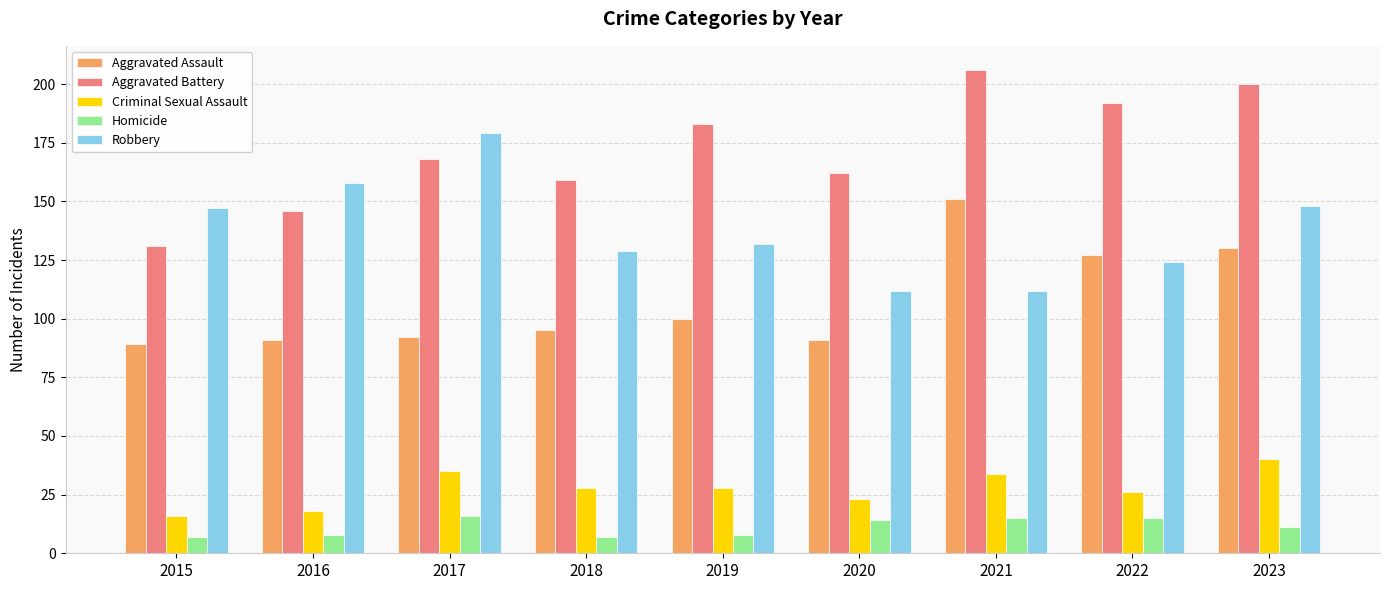

How many bars are there in total?

45